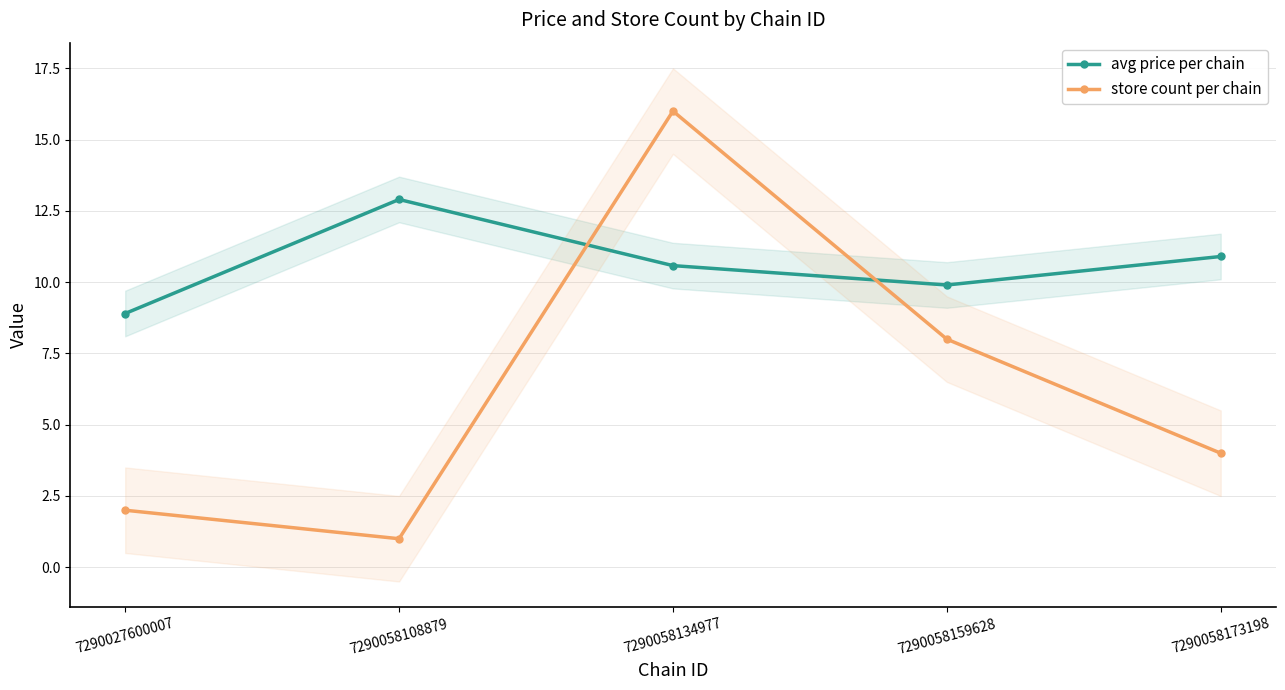

What is the difference between the maximum and minimum values in the avg price per chain series?

4.0